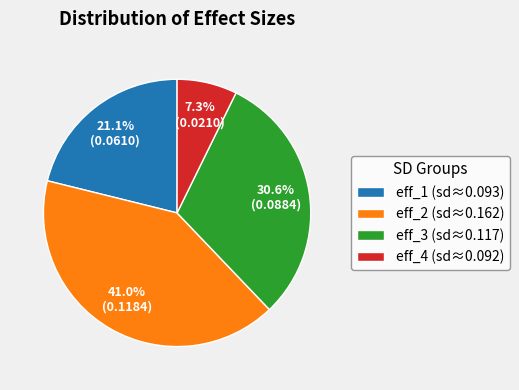

Rank the categories by value from lowest to highest.

eff_4 (sd≈0.092), eff_1 (sd≈0.093), eff_3 (sd≈0.117), eff_2 (sd≈0.162)